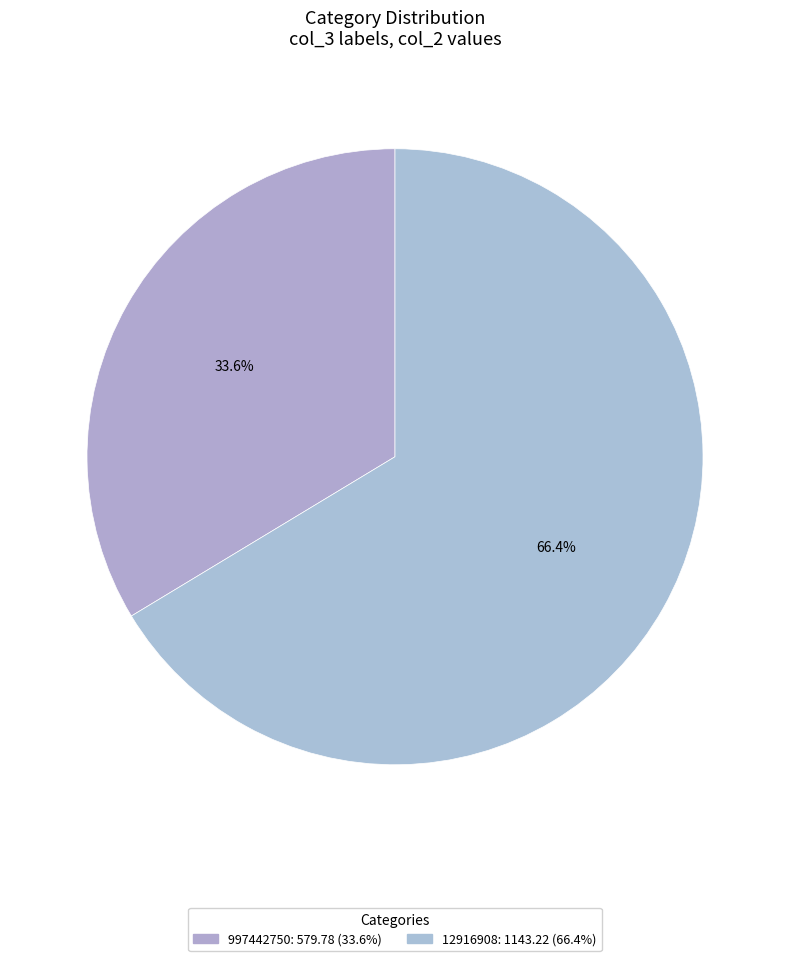

What portion of the pie excludes 997442750?

66.4%